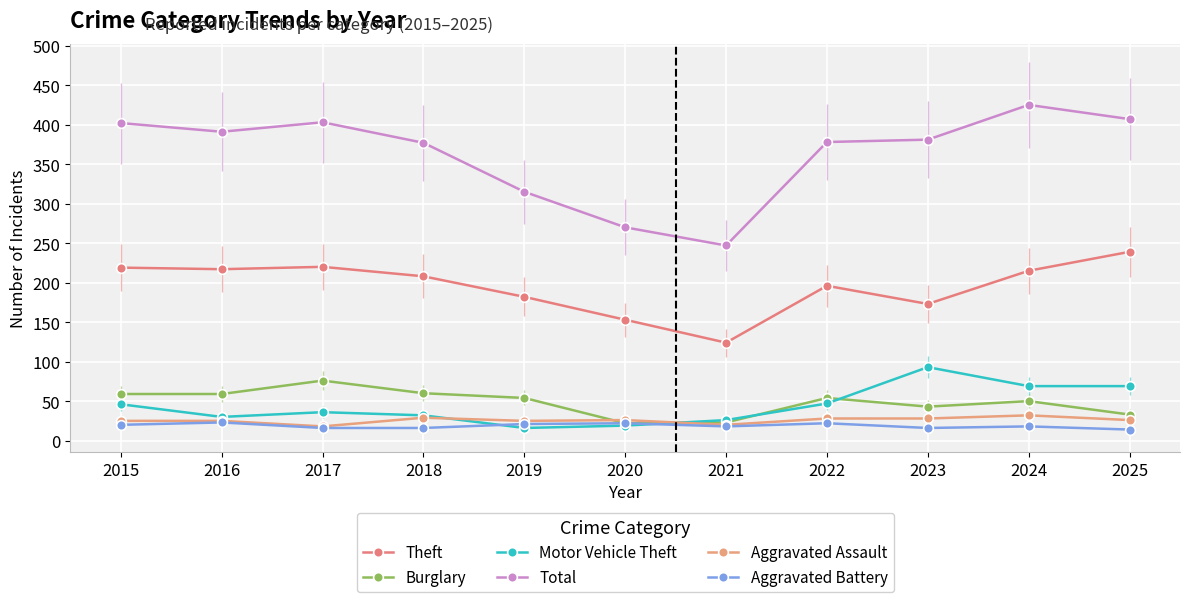

Which series has the widest spread of values?

Total